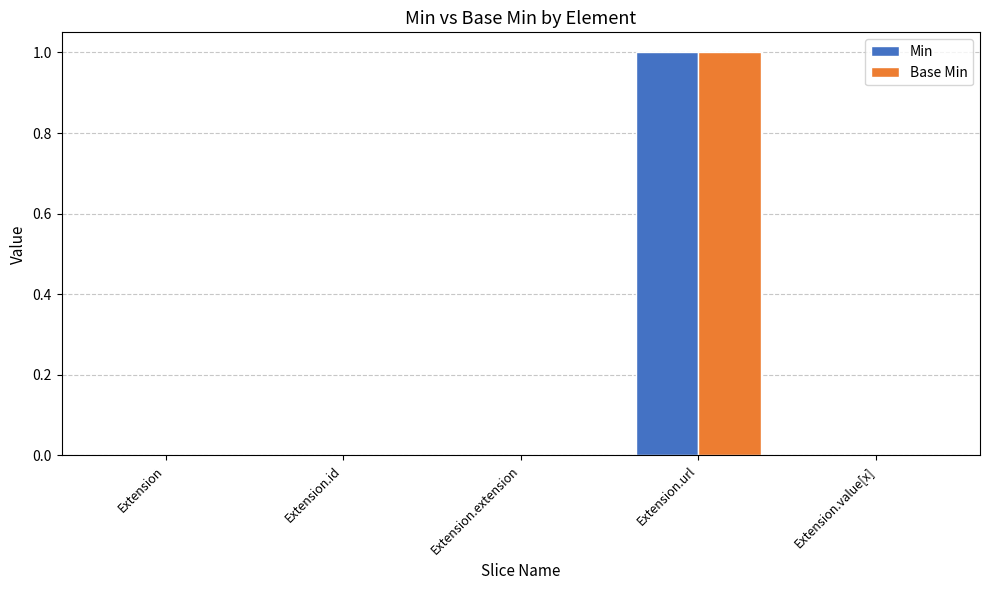

Which label corresponds to the largest value in the chart?

Extension.url